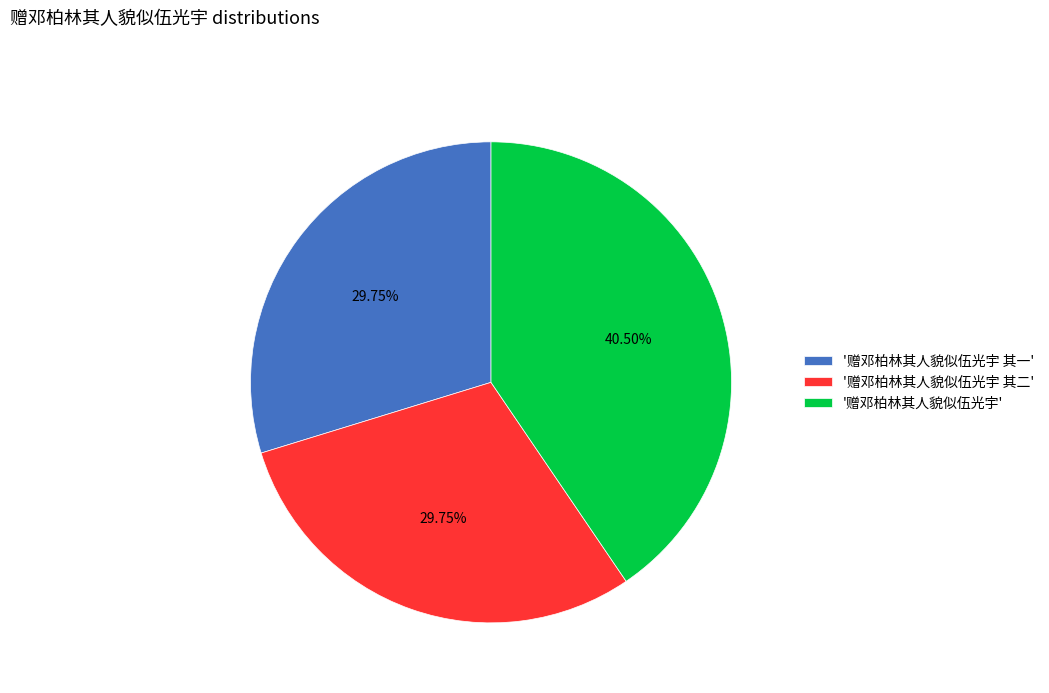

Which category has the biggest portion of the pie?

'赠邓柏林其人貌似伍光宇'